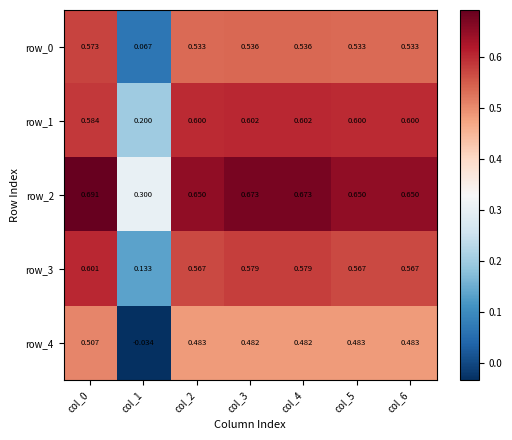

Is the value of row_4 at col_6 greater than the value of row_3 at col_5?

No